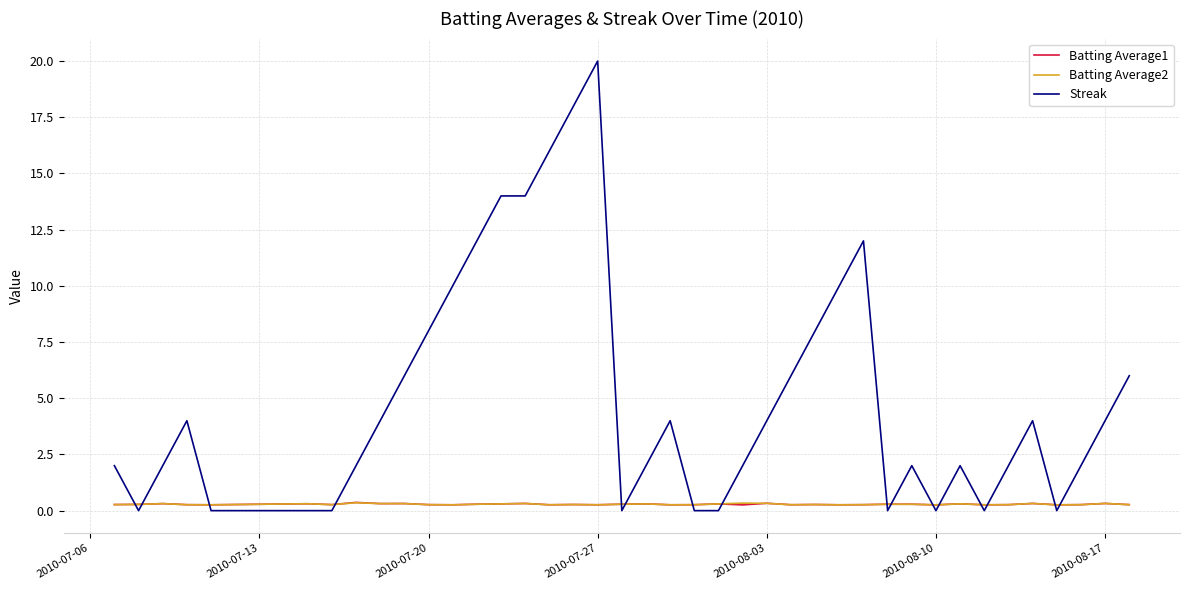

Which series has the largest range (max minus min)?

Streak